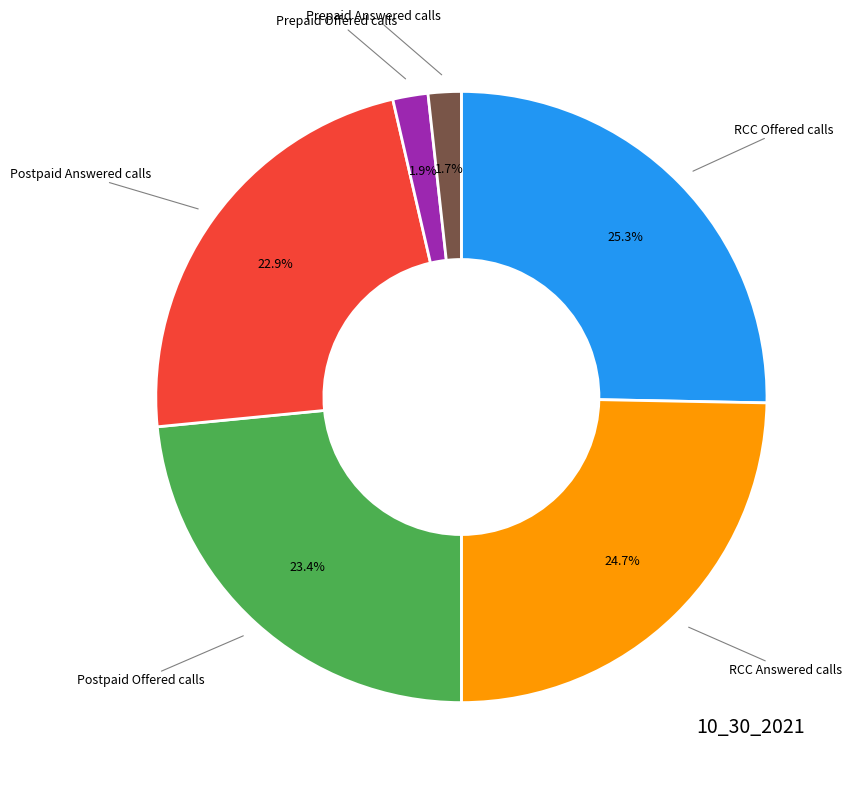

To the nearest percent, what is the average slice percentage?

17%